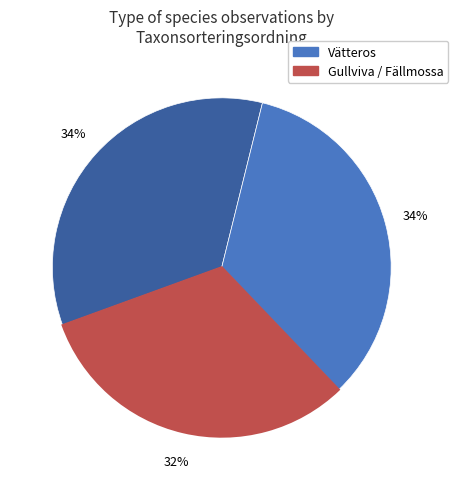

Is there any slice that represents more than half of the pie?

No